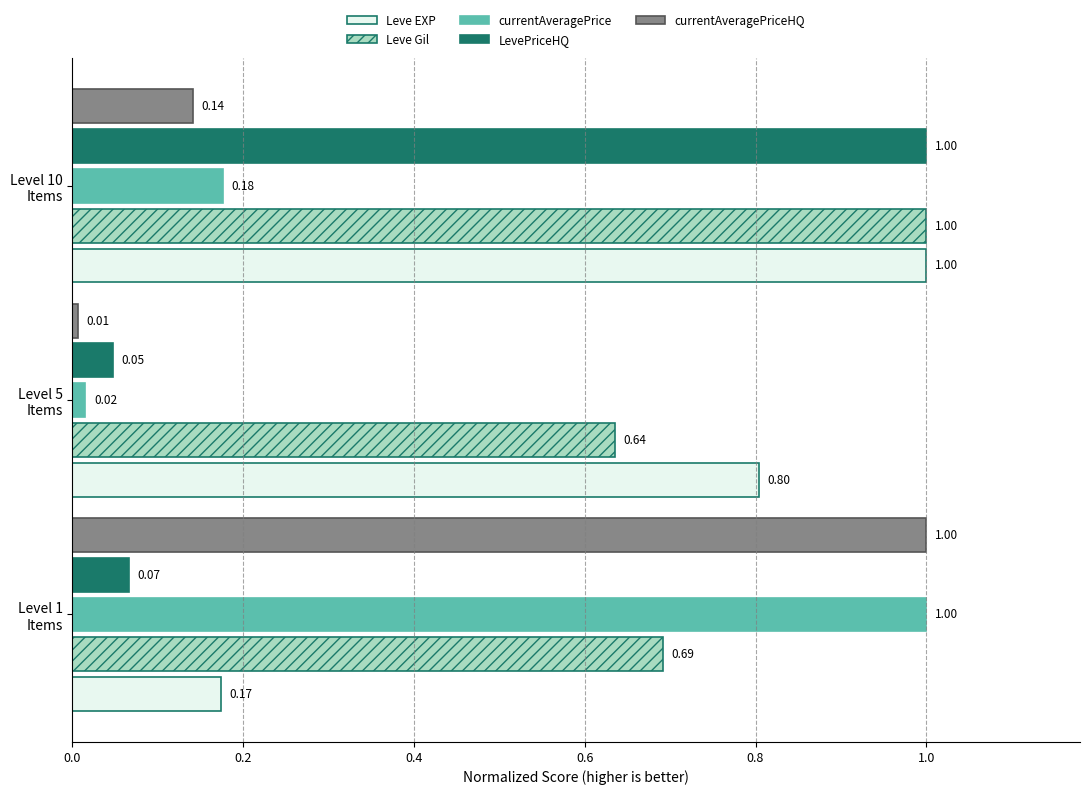

What is the average value of the currentAveragePrice series?

0.4